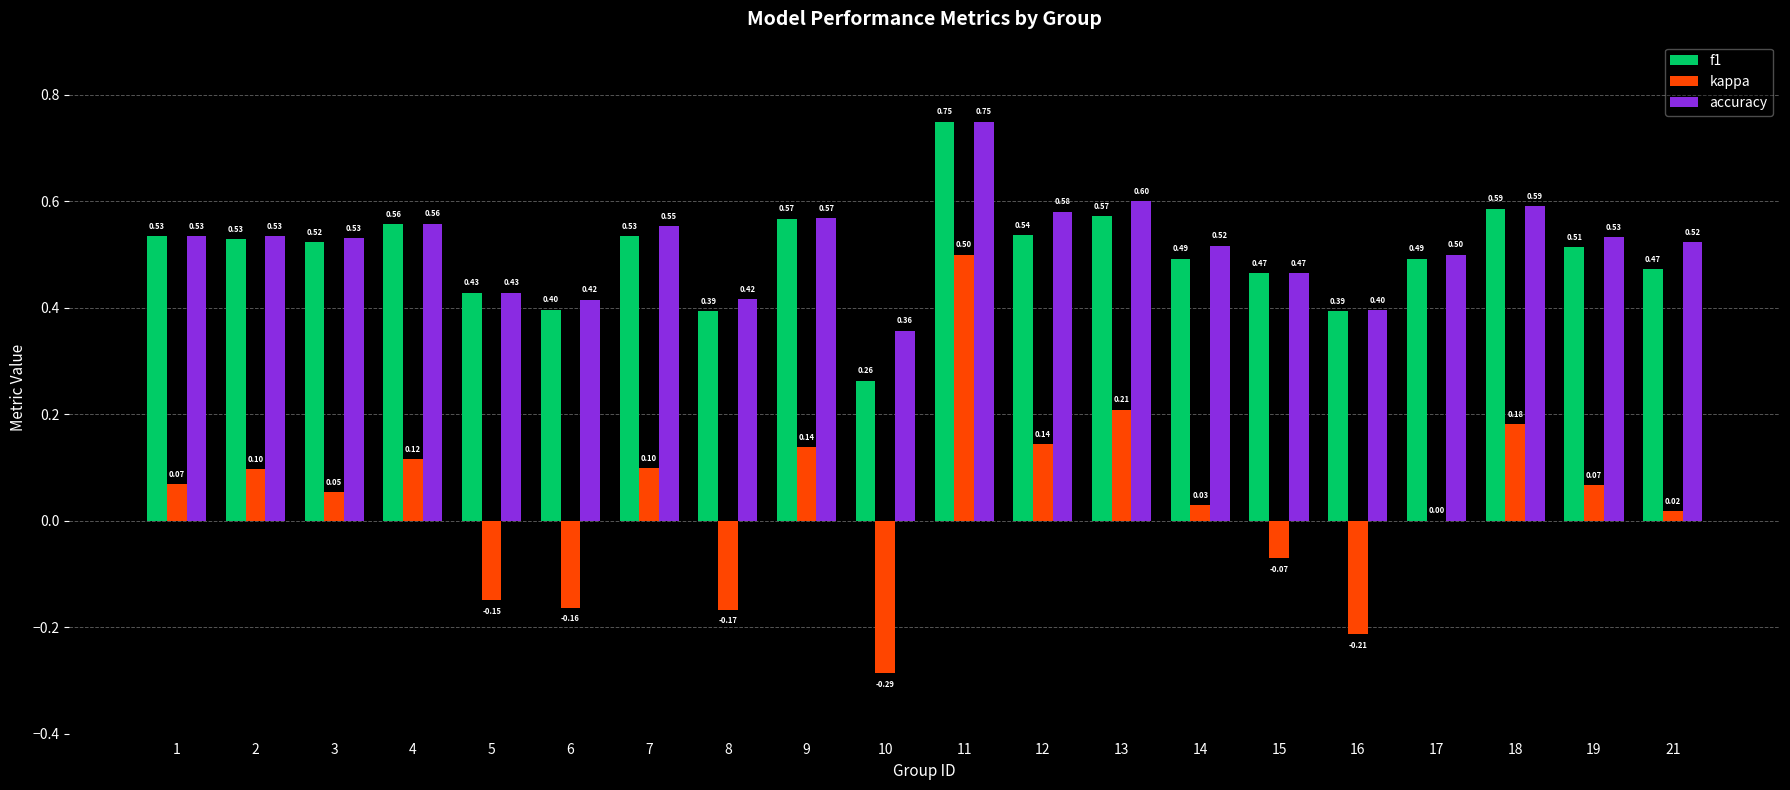

Which series changed the most between 7 and 13?

kappa